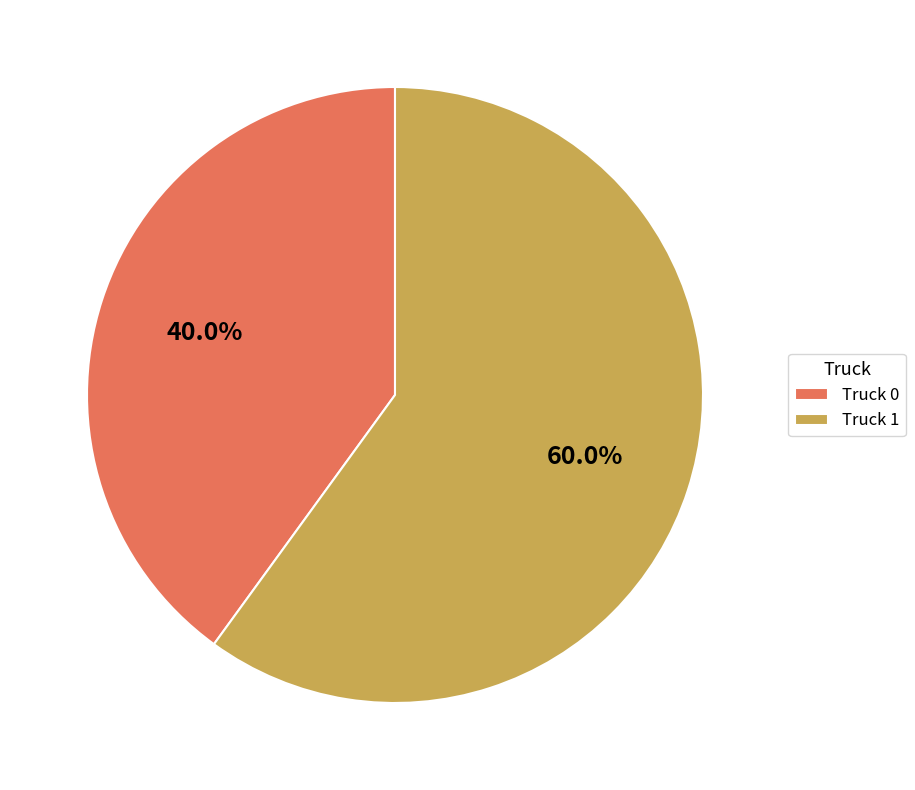

True or false: Truck 0 accounts for 28% of the total.

False